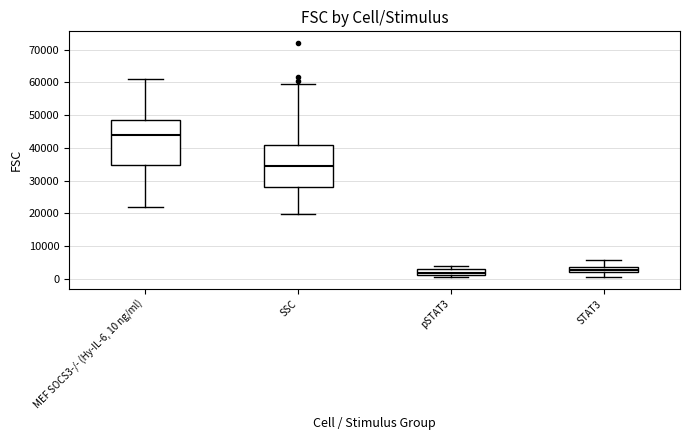

Reading left to right, read every box against the y-axis: the position of its median line, the range the box covers, and the ends of its whiskers. The values are not printed on the chart, so give them approximately, as read against the axis.

MEF SOCS3-/- (Hy-IL-6, 10 ng/ml): median 44000, box 35000 to 49000, whiskers 22000 to 61000
SSC: median 34000, box 28000 to 41000, whiskers 20000 to 59000
pSTAT3: median 2000, box 1000 to 3000, whiskers 1000 (just below the box's lower edge) to 4000
STAT3: median 3000, box 2000 to 4000, whiskers 1000 to 6000